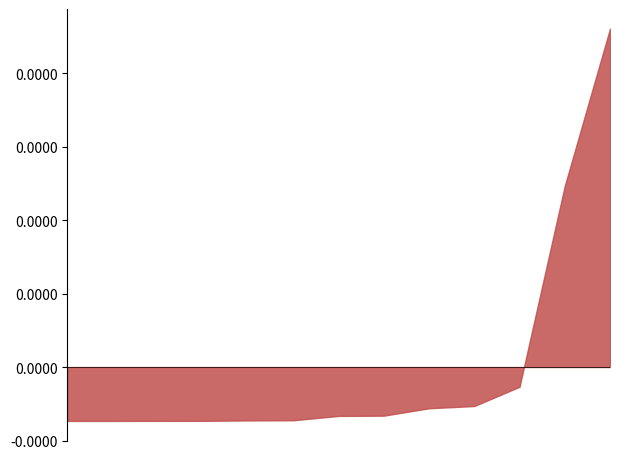

Between 2022-01-04 and 2022-01-09, which is larger?

2022-01-09